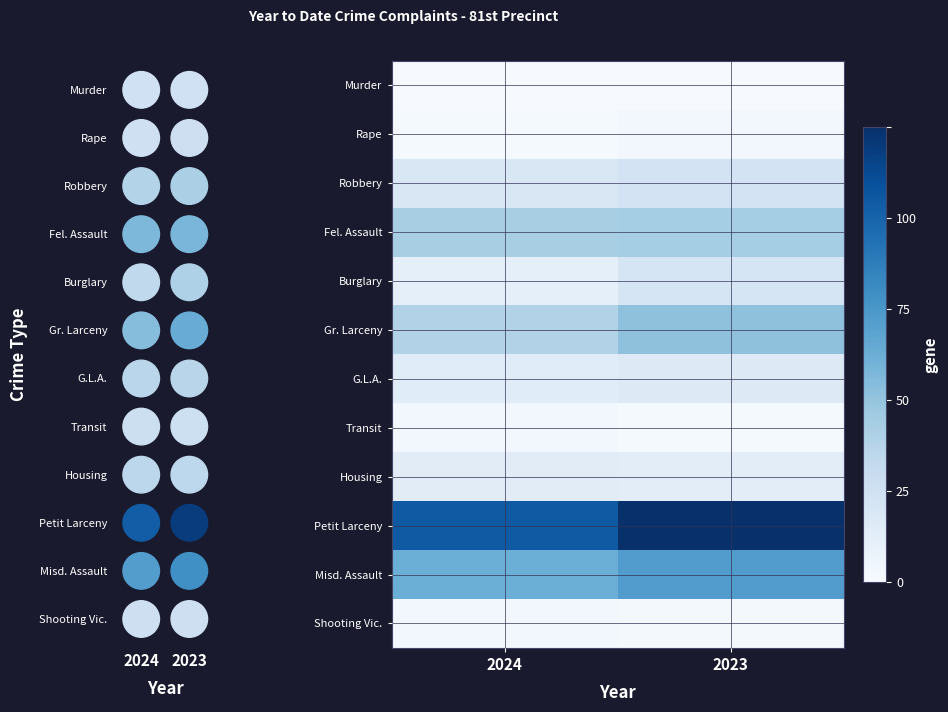

Reading left to right, what are all the values shown in this chart?

Murder: 2024=0.6	2023=0.6
Rape: 2024=1.4	2023=2.4
Robbery: 2024=14.9	2023=18.1
Fel. Assault: 2024=34.1	2023=35.2
Burglary: 2024=9.1	2023=16.8
Gr. Larceny: 2024=31.1	2023=41.2
G.L.A.: 2024=11.4	2023=12.6
Transit: 2024=2.5	2023=1.5
Housing: 2024=10.9	2023=10.5
Petit Larceny: 2024=83.7	2023=100.0
Misd. Assault: 2024=49.9	2023=57.6
Shooting Vic.: 2024=2.4	2023=2.1